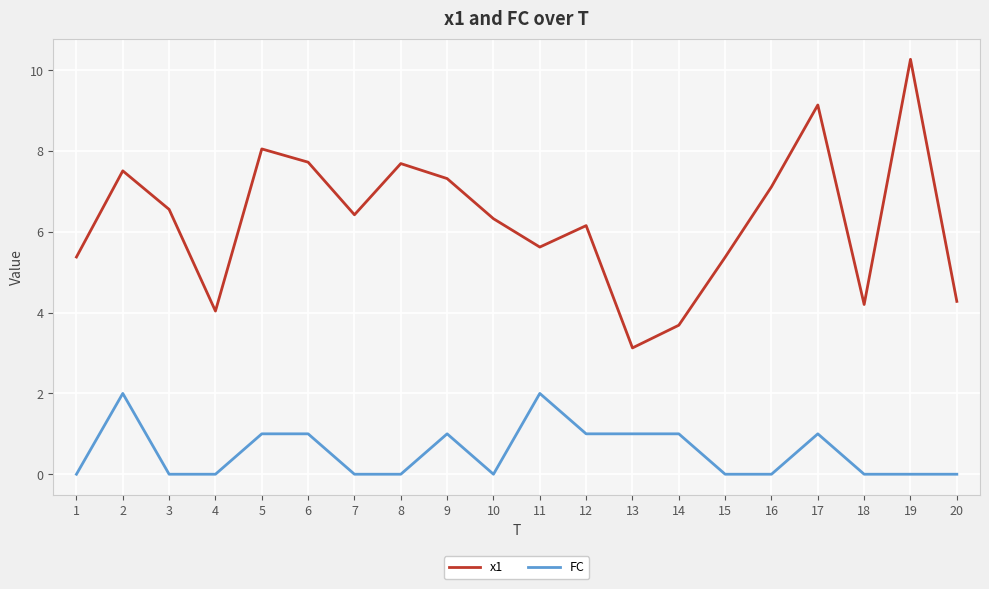

Which category has the lowest value in the x1 series?

13